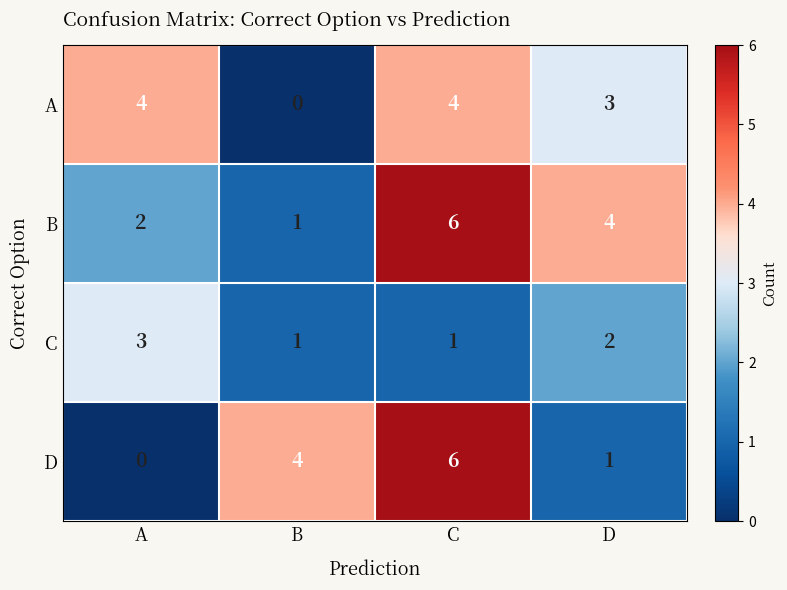

What is the average value of the B series?

3